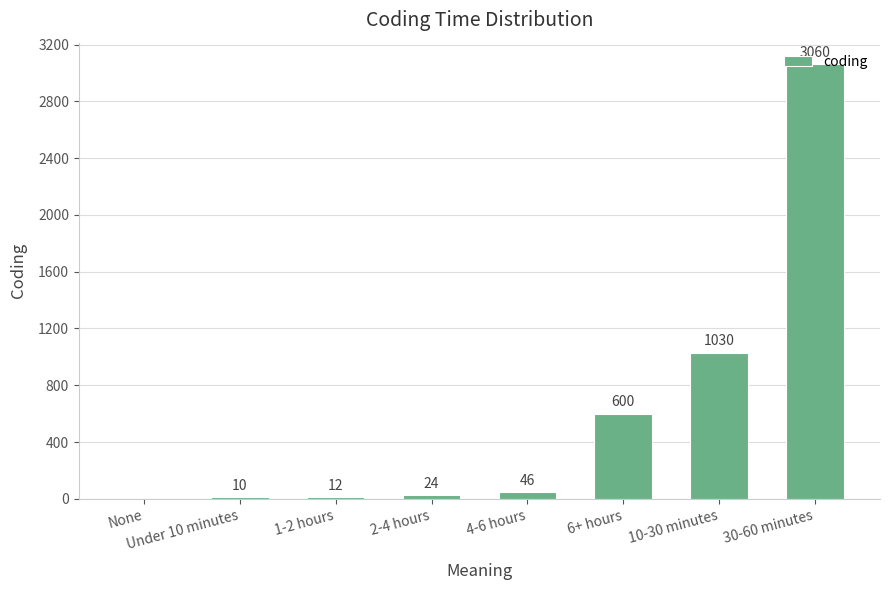

Is it true that the value at 4-6 hours is 46?

True